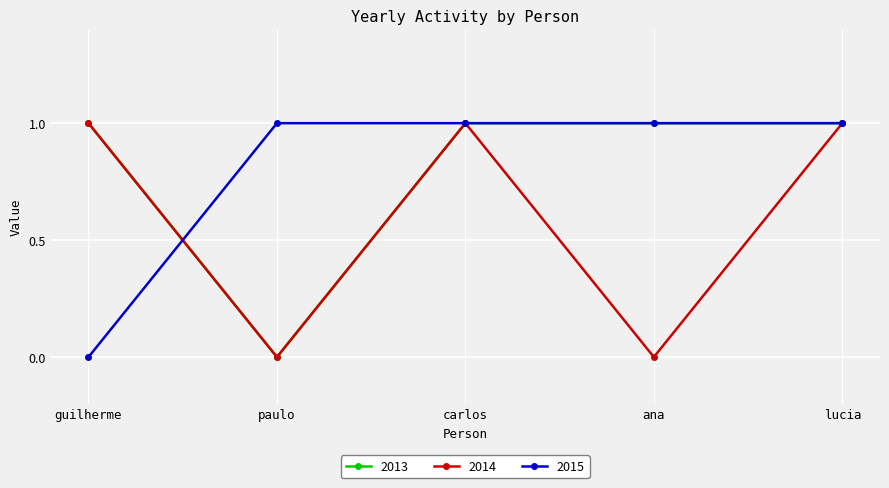

Between paulo and ana, which series saw the biggest shift?

2013